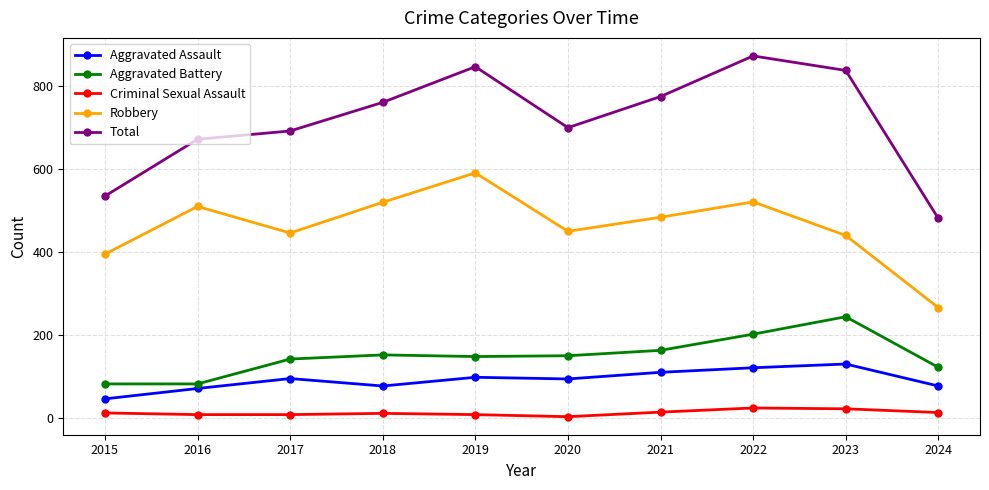

Does the chart have visible grid lines?

Yes